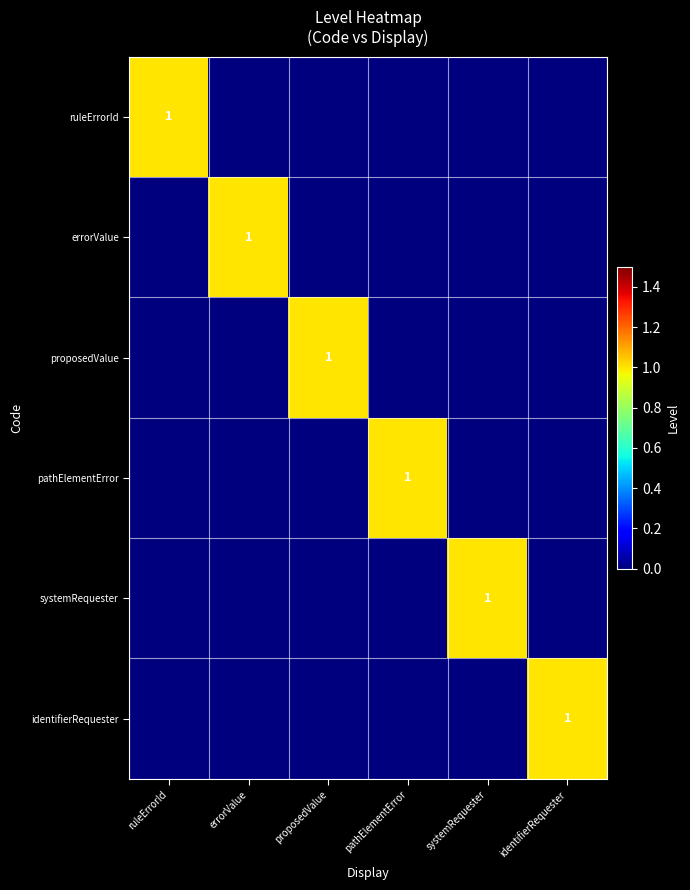

Is it true that pathElementError equals 1 at pathElementError?

True